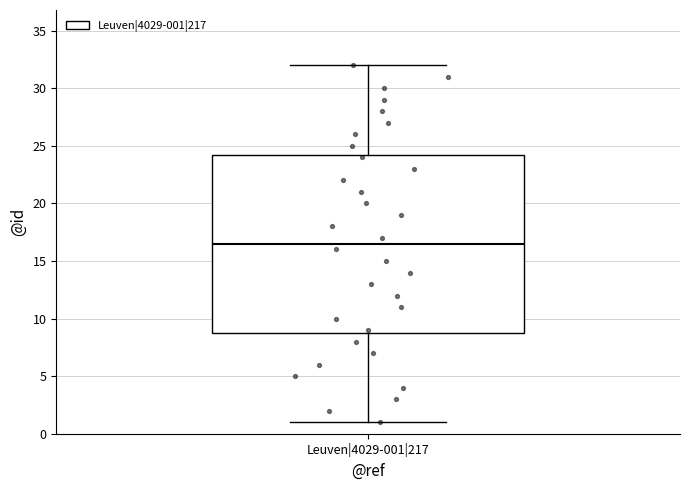

Where does the lower whisker of the box for Leuven|4029-001|217 end on the y-axis? The values are not printed on the chart, so give them approximately, as read against the axis.

1.0